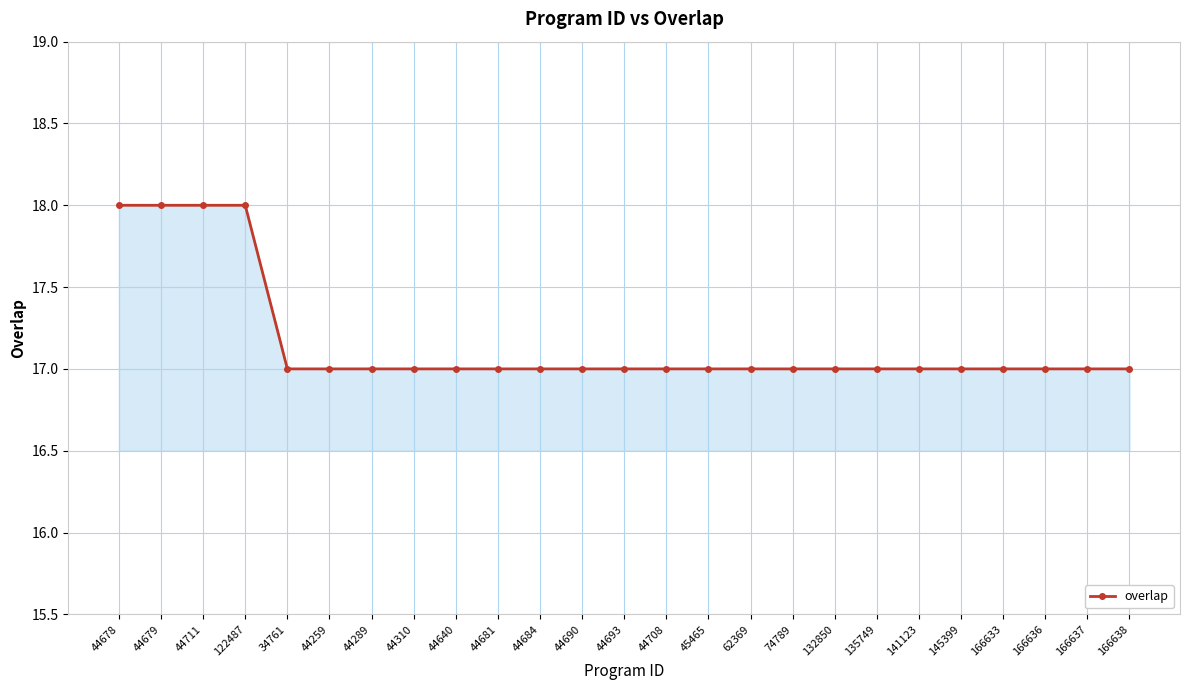

The value at 44310 is 28. True or false?

False